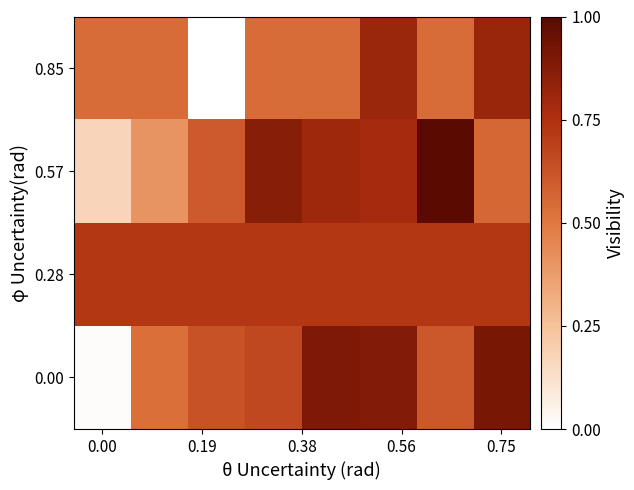

Rank the series by their maximum value, from lowest to highest.

0.28, 0.85, 0.00, 0.57